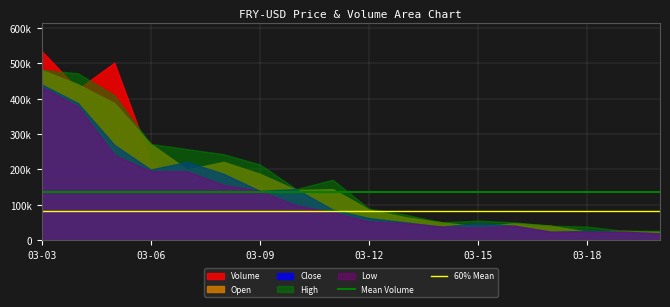

What is the maximum value for 60% Mean?

81431.1